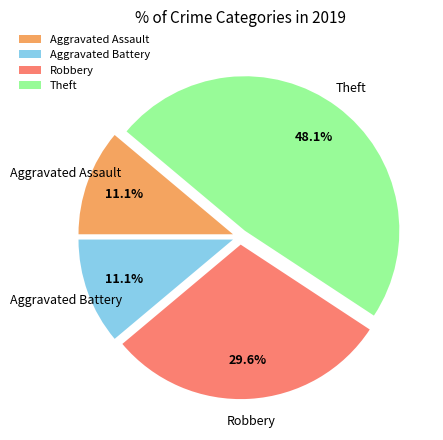

To the nearest percent, what portion does Robbery represent?

30%